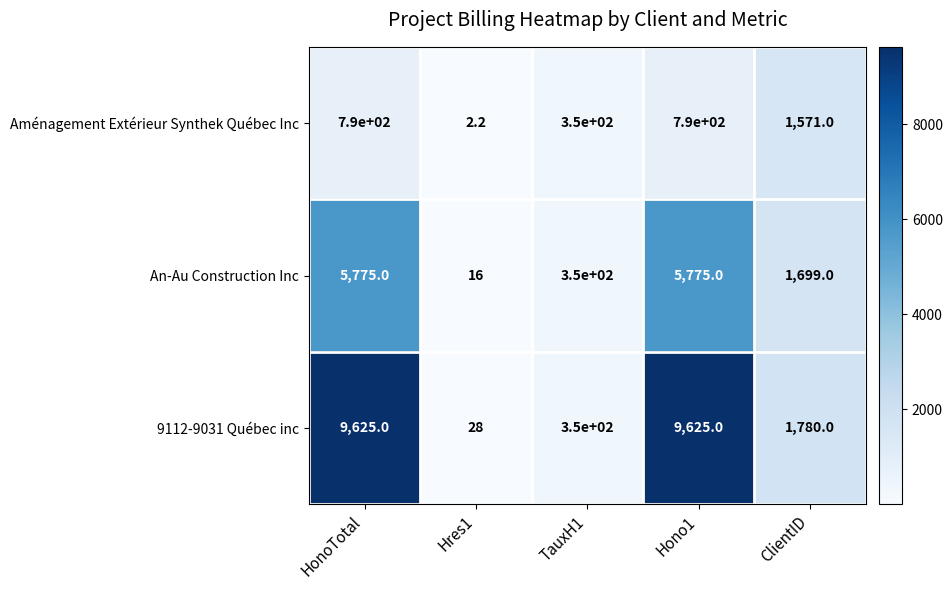

What is the total value across all series at ClientID?

5050.0